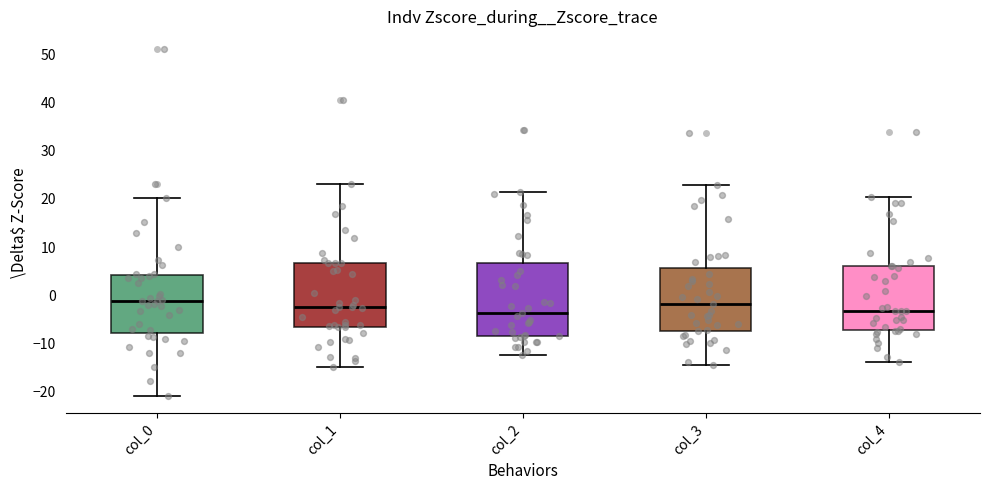

Where is the lower edge of the box for col_4 on the y-axis? The values are not printed on the chart, so give them approximately, as read against the axis.

-7